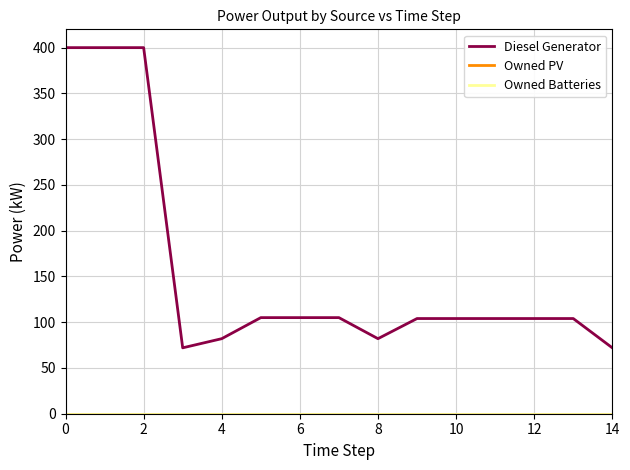

Does the chart have visible grid lines?

Yes